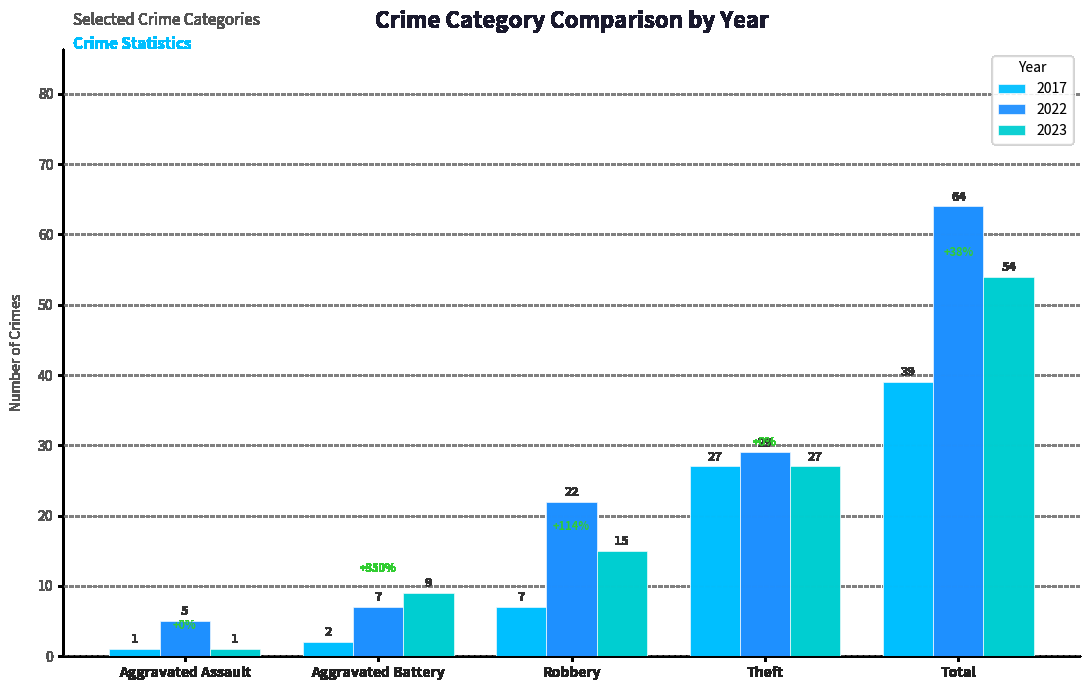

Does the chart contain any negative values?

No